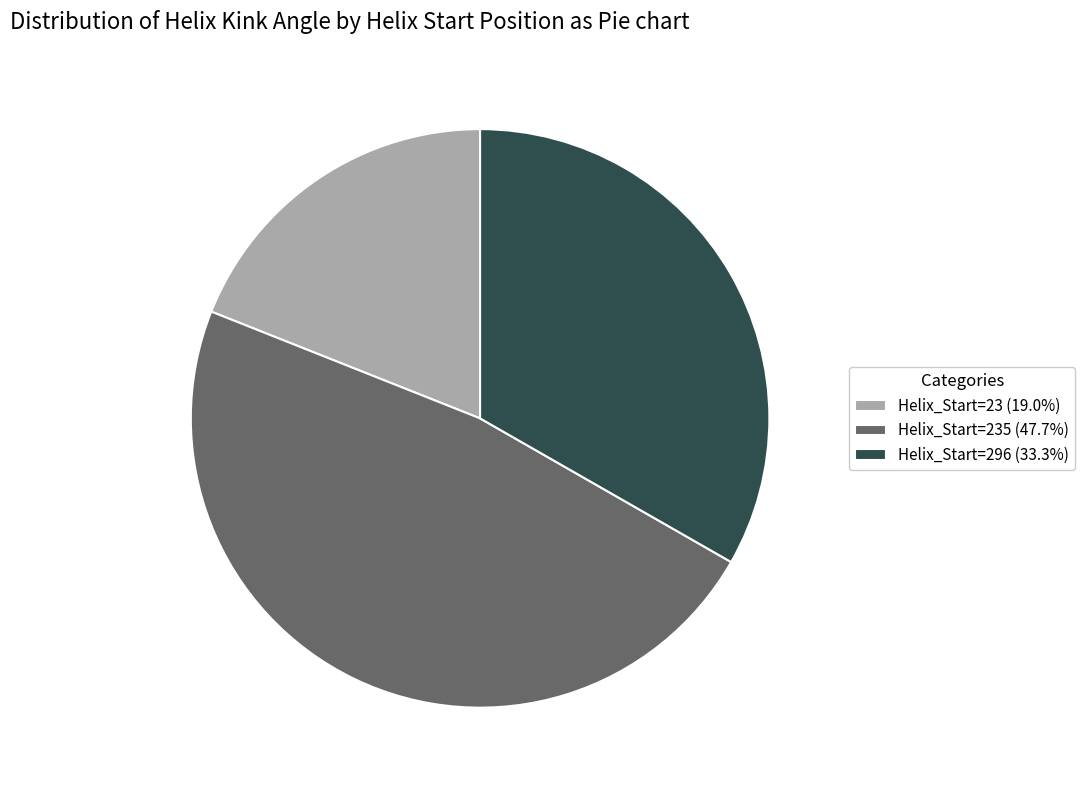

Is there a majority slice in this chart?

No